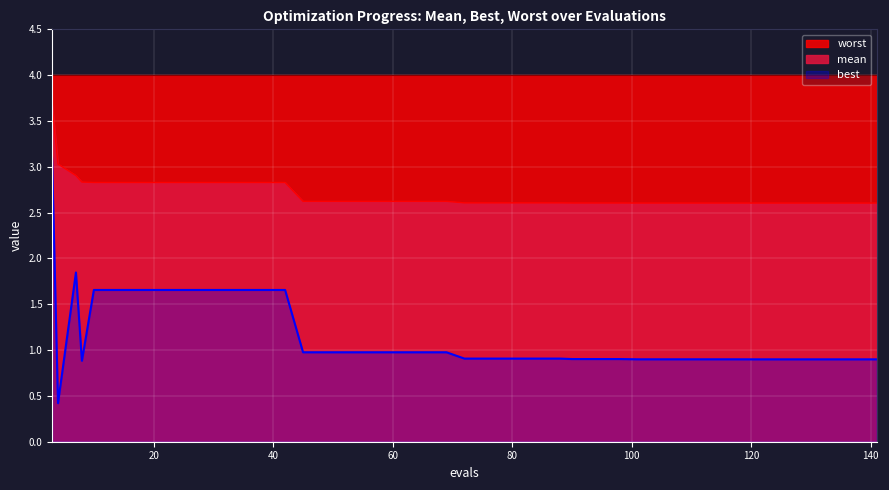

True or false: mean and best intersect in this chart.

False